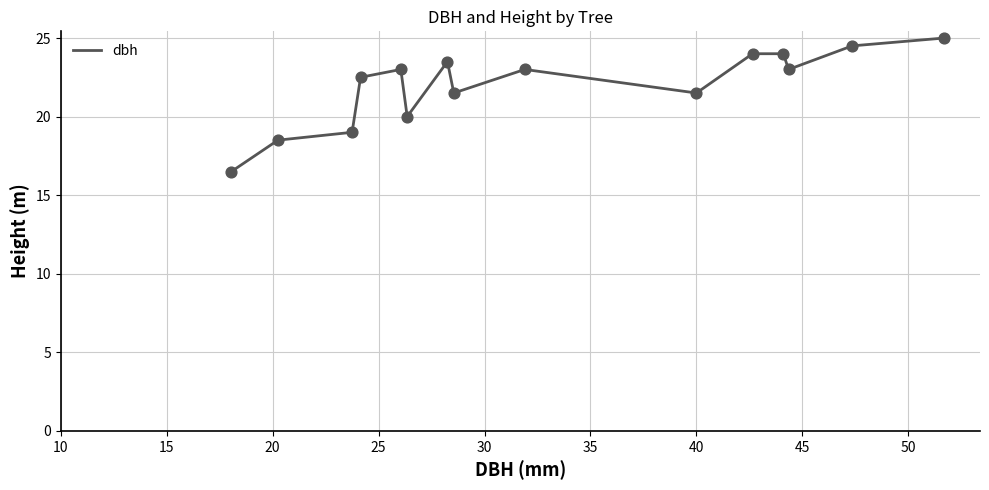

What is the minimum value shown in the chart?

16.5